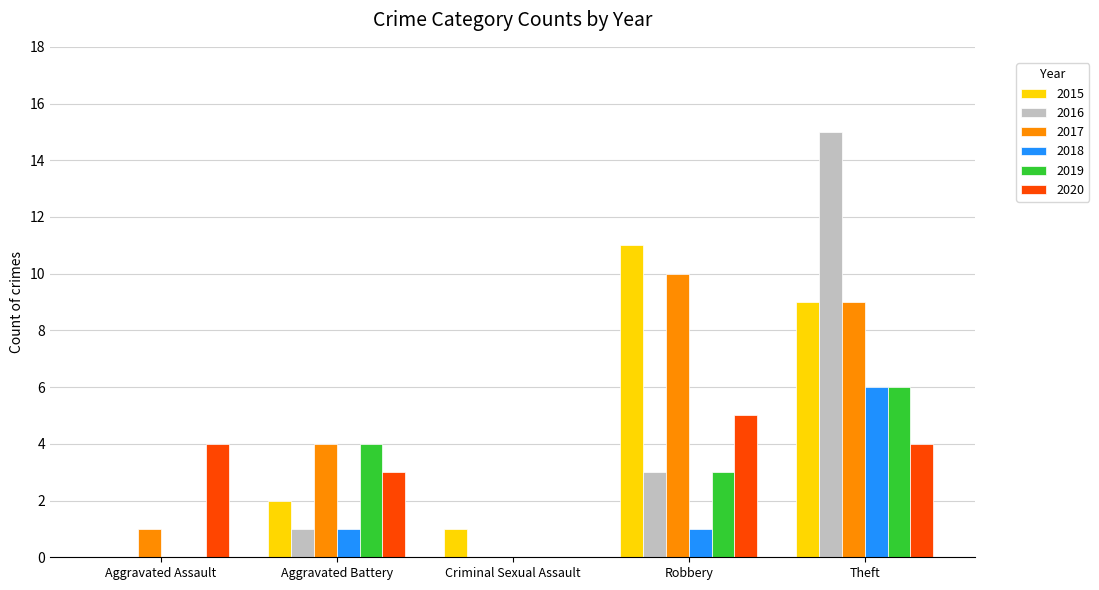

Is it true that 2016 equals 0 at Criminal Sexual Assault?

True